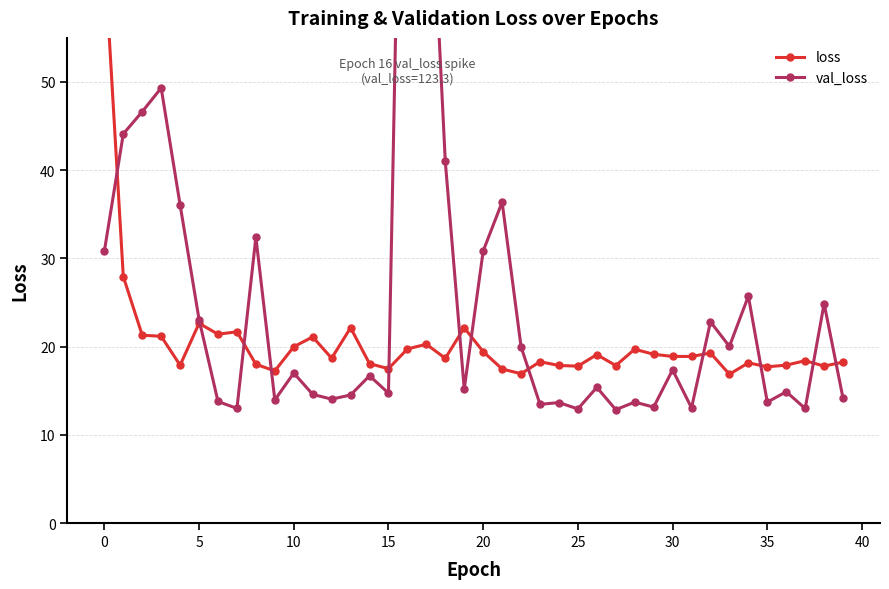

Which category has the lowest value across all series?

27